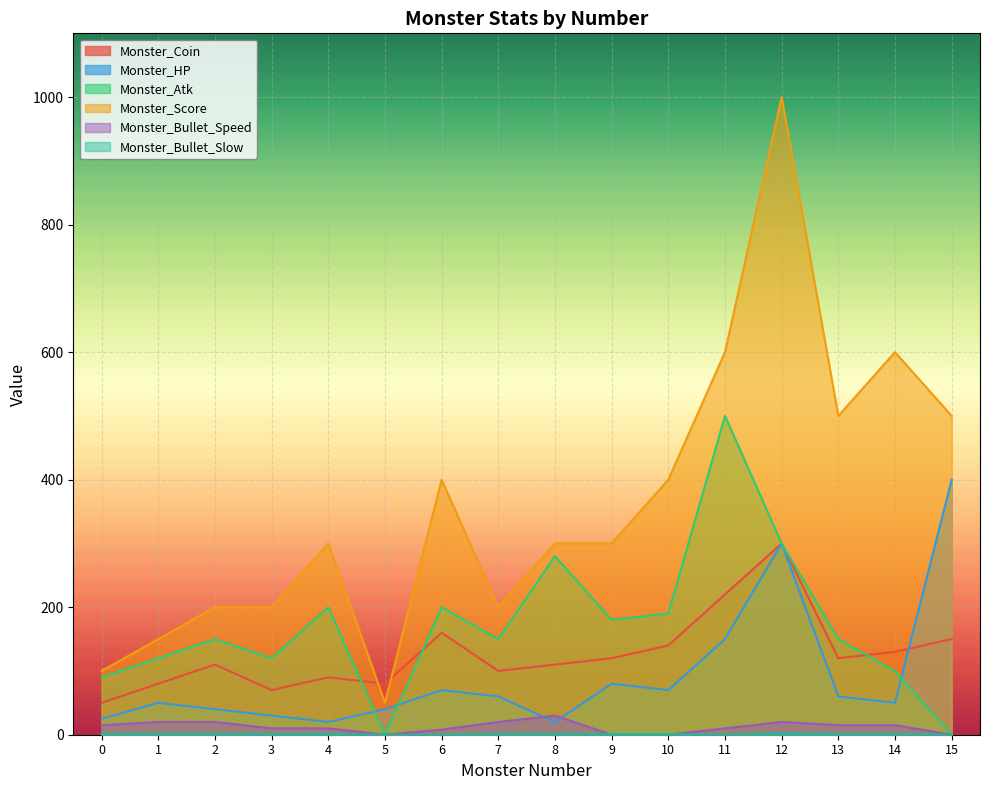

How many values in the Monster_Atk series are below 150?

6